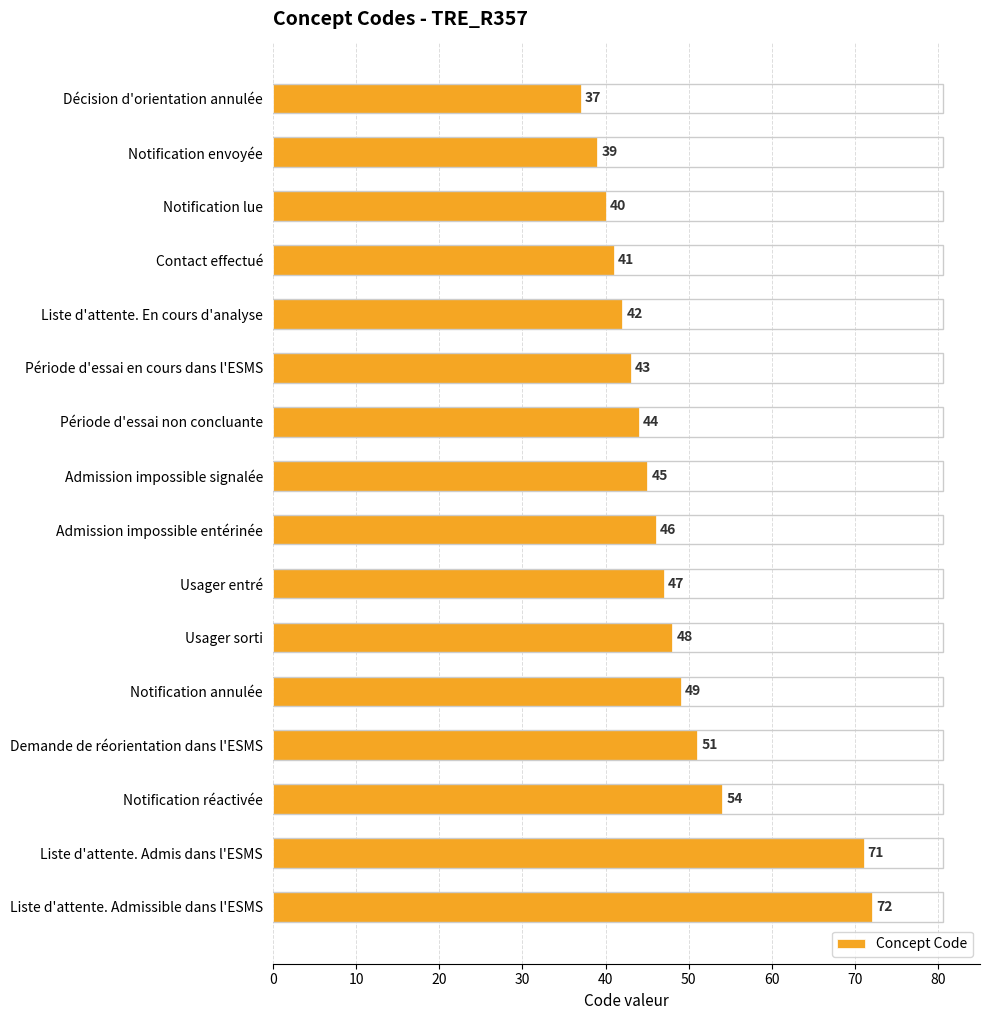

Reading bottom to top, transcribe all the data shown in this chart.

72	71	54	51	49	48	47	46	45	44	43	42	41	40	39	37